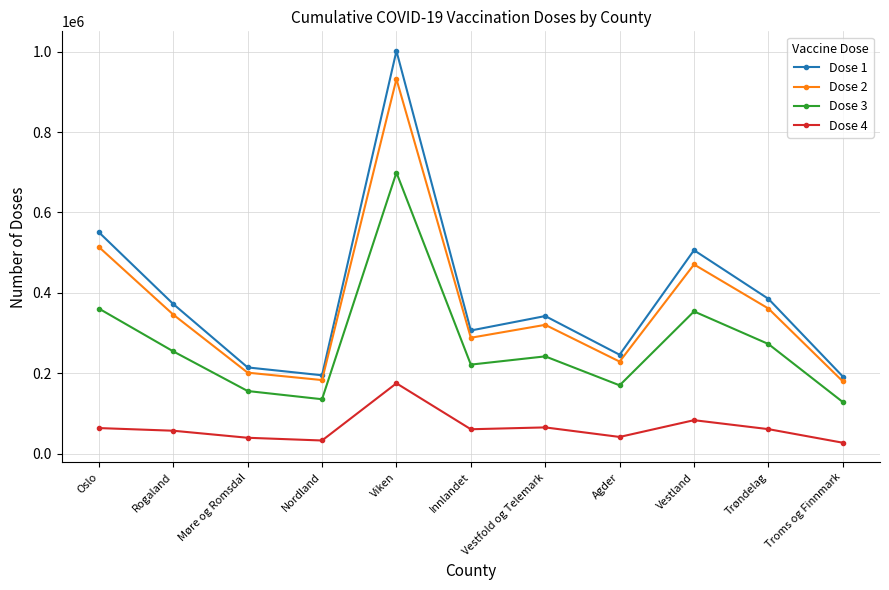

What is the difference between the maximum and minimum values in the Dose 3 series?

570917